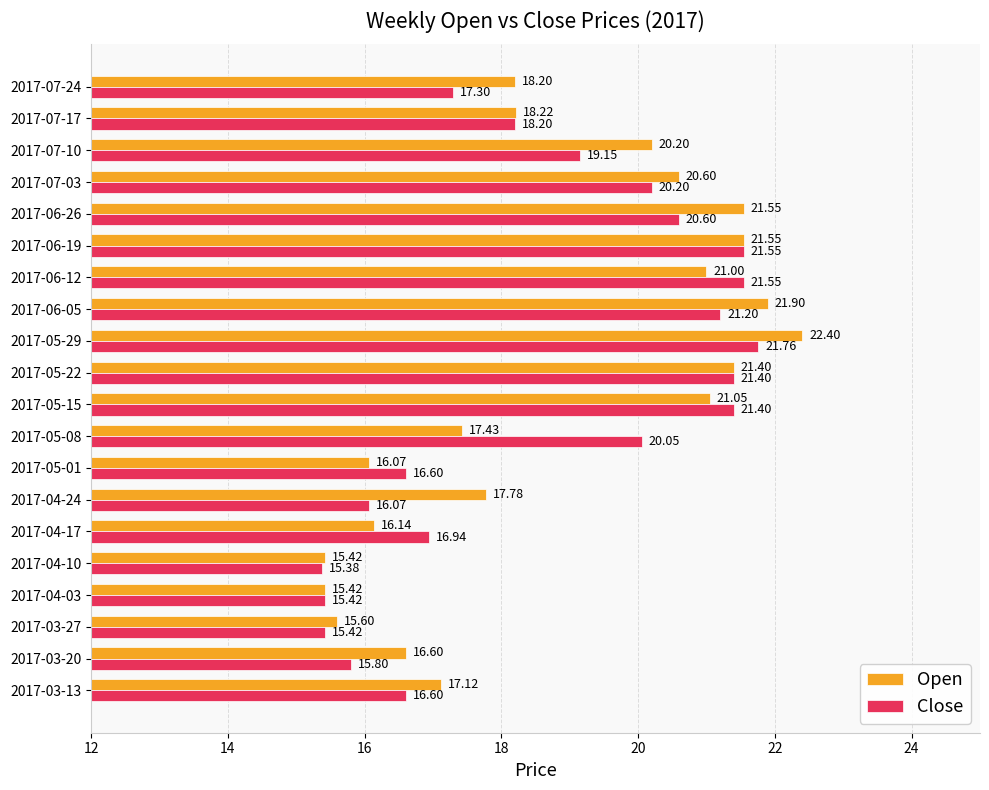

What is the spread (max minus min) of values at 2017-05-01?

0.5